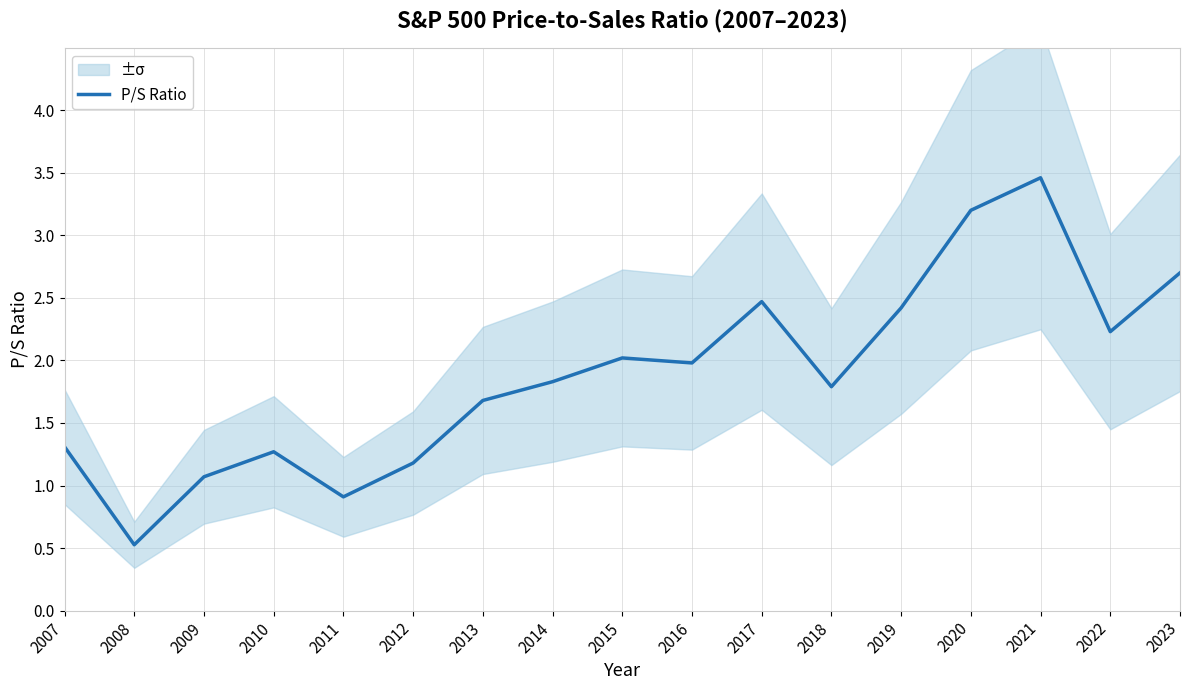

How many lines are shown in the chart?

1